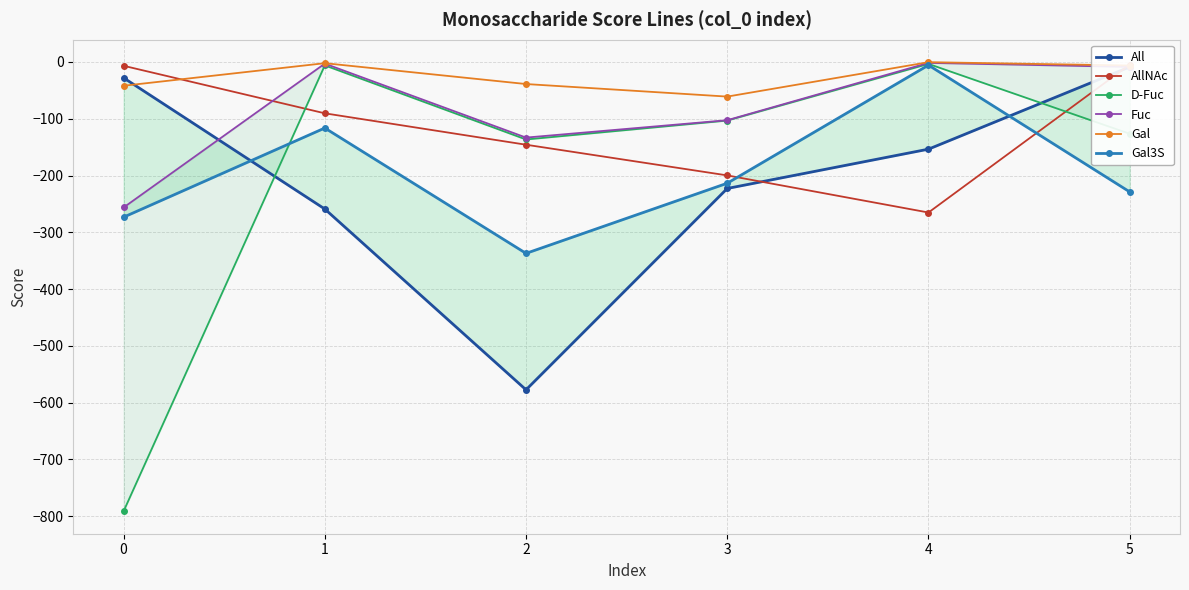

Which series has the largest total across all categories?

Gal